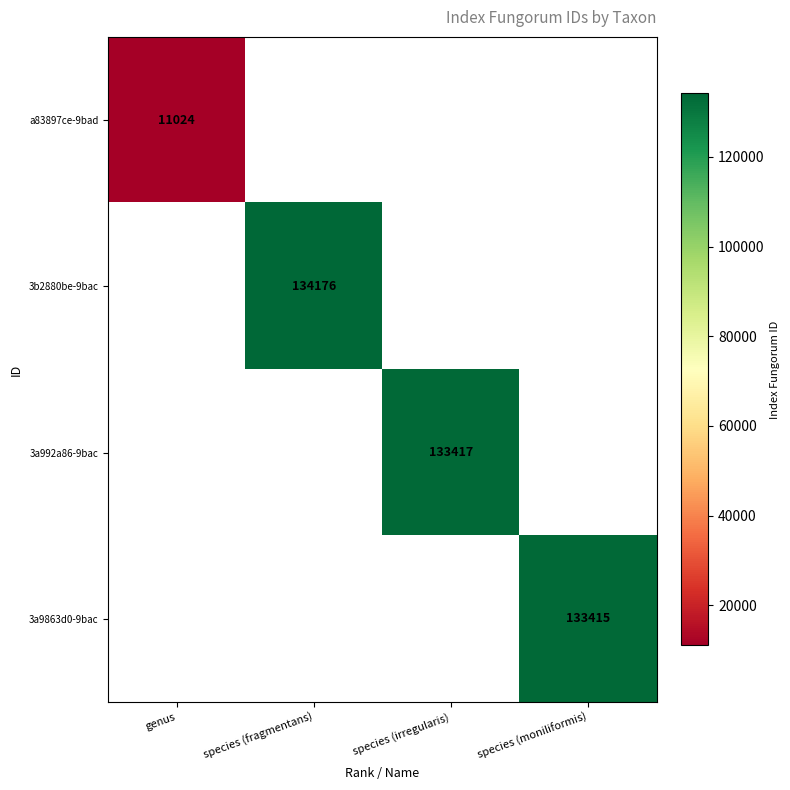

True or false: 3b2880be-9bac has a value of 64761 at species (fragmentans).

False